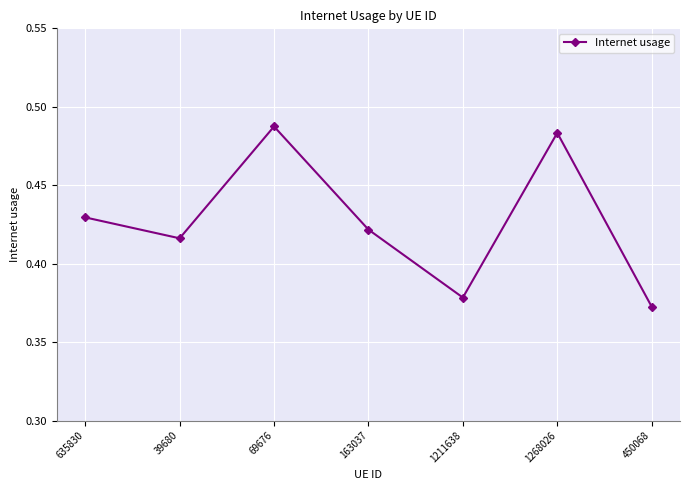

True or false: the data has more than 1 interior local peaks.

True